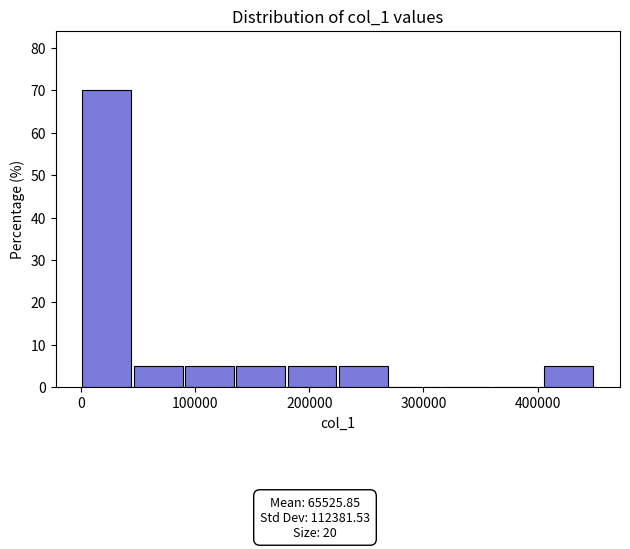

Reading left to right, list every bar in this chart as the range it spans on the x-axis followed by its height. Neither the bar edges nor the heights are printed on the chart, so give them approximately, as read against the axes.

0 to 40000: 70
40000 to 90000: 5
90000 to 130000: 5
130000 to 180000: 5
180000 to 220000: 5
220000 to 270000: 5
270000 to 310000: 0
310000 to 360000: 0
360000 to 400000: 0
400000 to 450000: 5